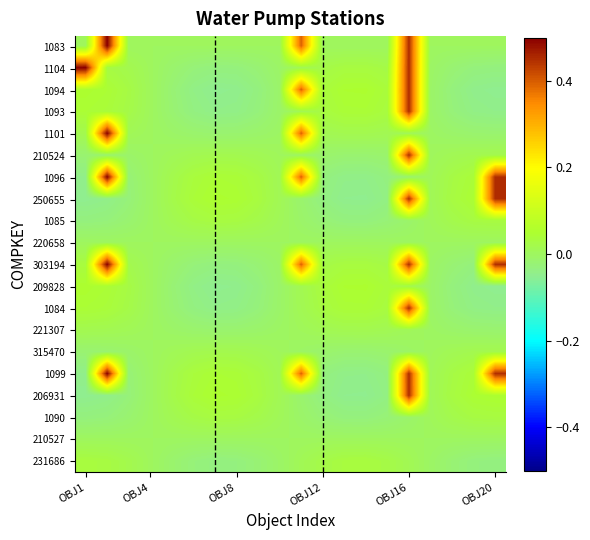

Which series has the largest range (max minus min)?

1099